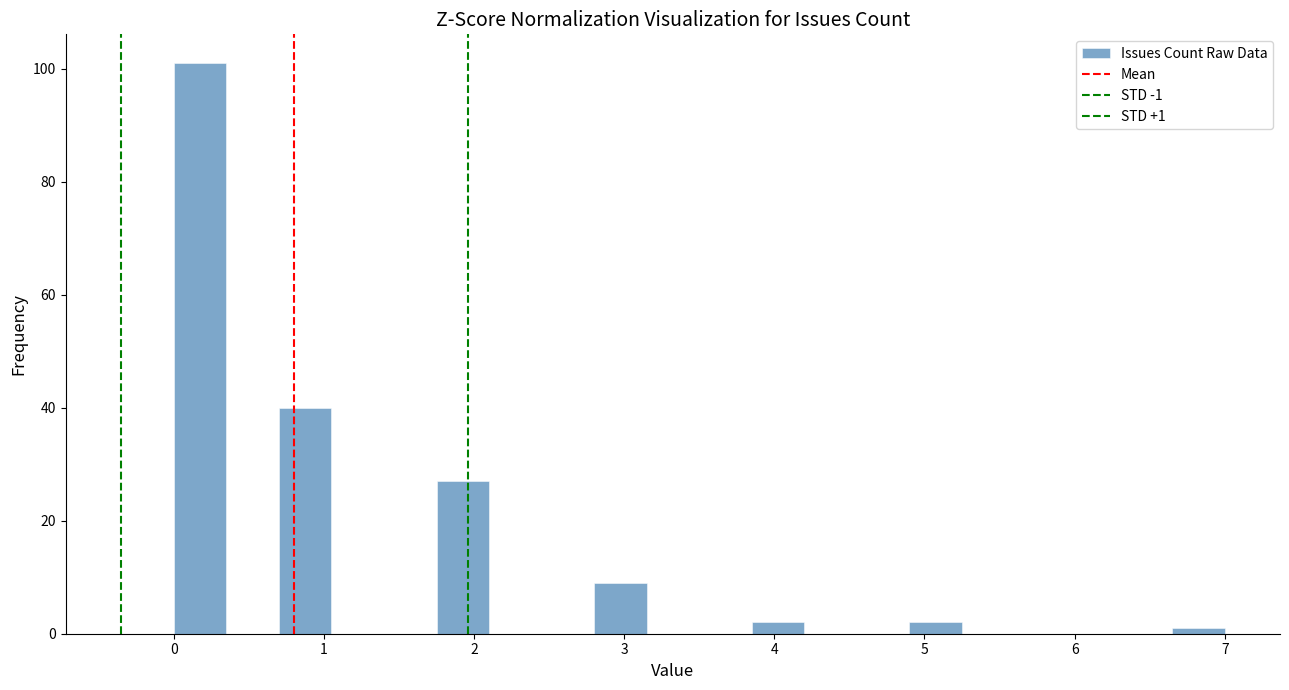

Around what value on the x-axis is the tallest bar? Give the approximate position of its centre, as read against the axis.

0.2